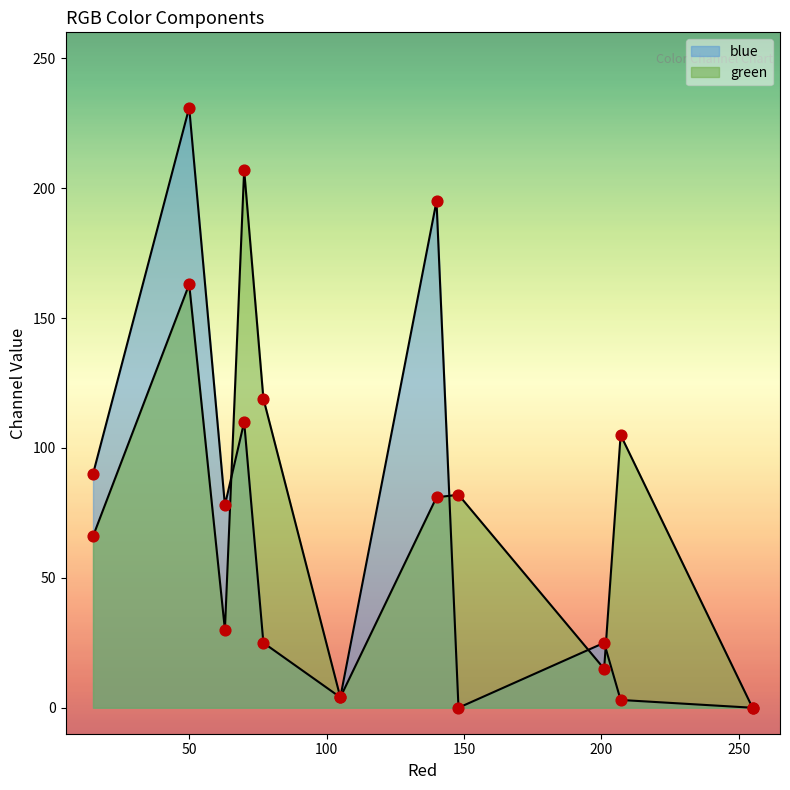

Which series reaches the minimum Y coordinate?

green